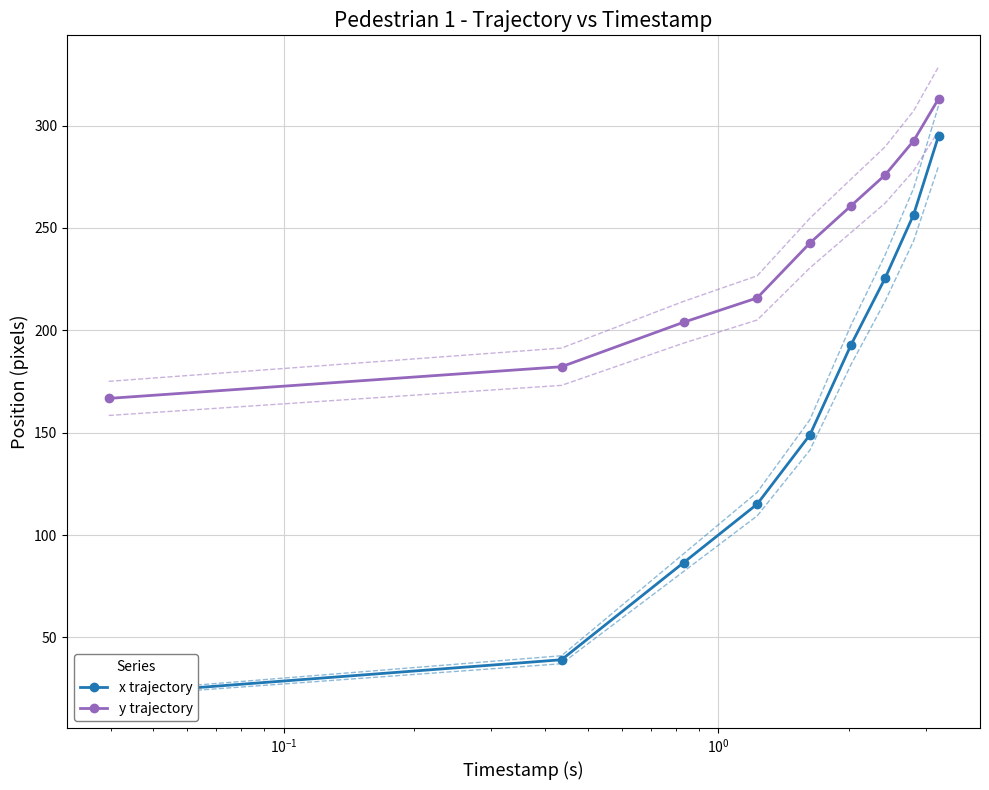

What is the lowest value of the y trajectory series?

166.7